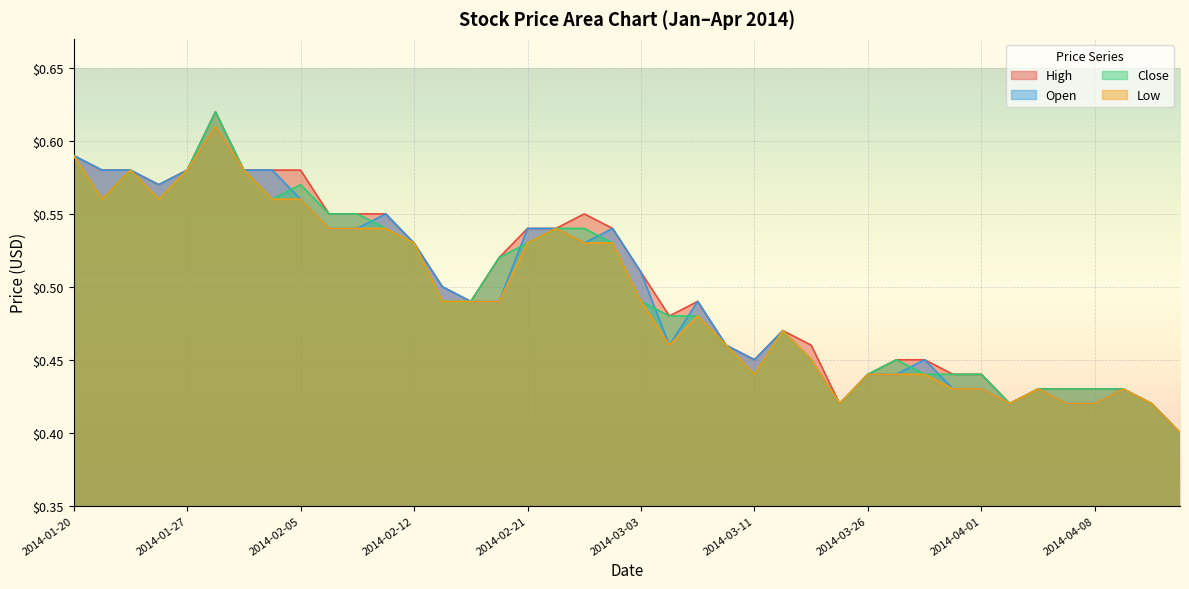

At which label is High closest to 0?

2014-04-21